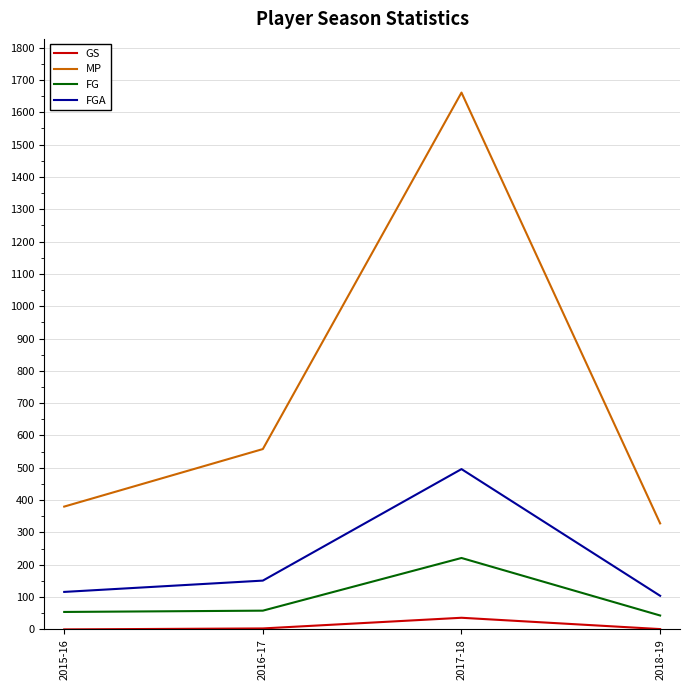

Is the value of FGA at 2017-18 greater than the value of FG at 2017-18?

Yes